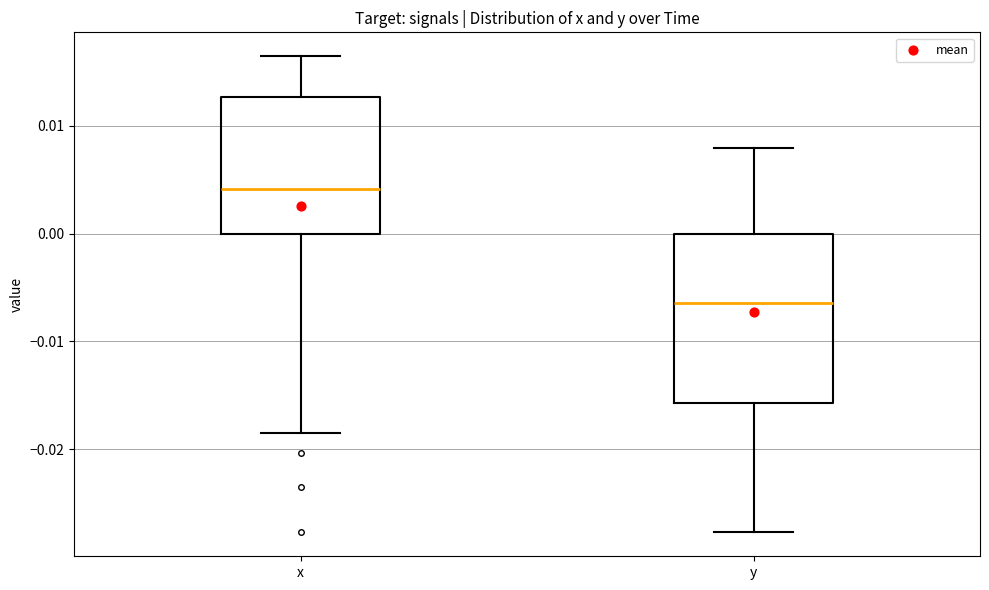

Reading left to right, read every box against the y-axis: the position of its median line, the range the box covers, and the ends of its whiskers. The values are not printed on the chart, so give them approximately, as read against the axis.

x: median 0.004, box 0.000 to 0.013, whiskers -0.018 to 0.016
y: median -0.006, box -0.016 to 0.000, whiskers -0.028 to 0.008